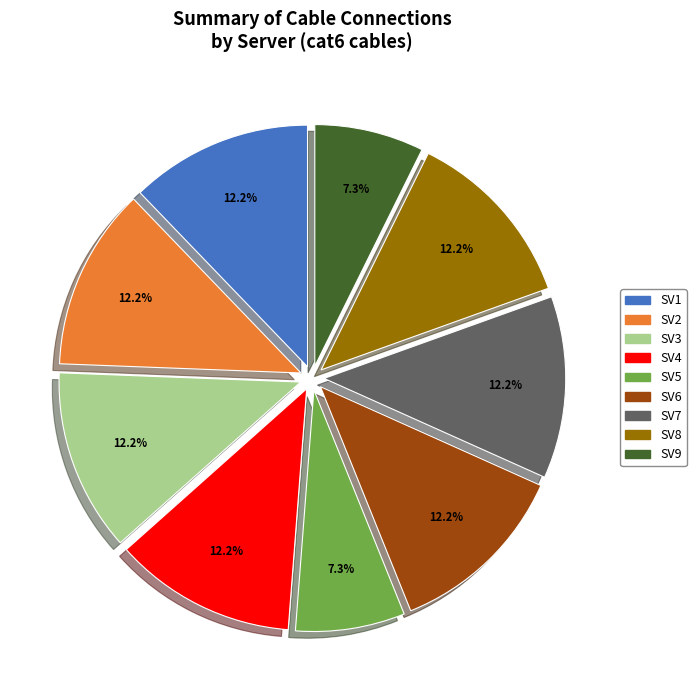

Is it true that SV1 is 23% of the pie?

False